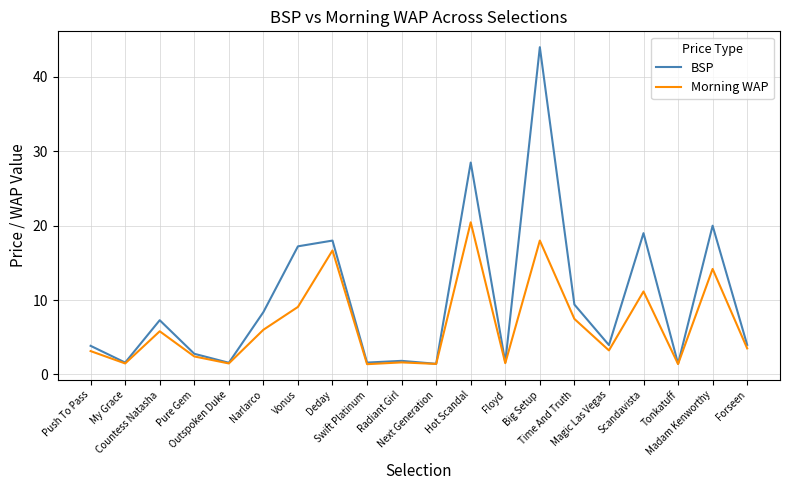

Which series has the largest range (max minus min)?

BSP